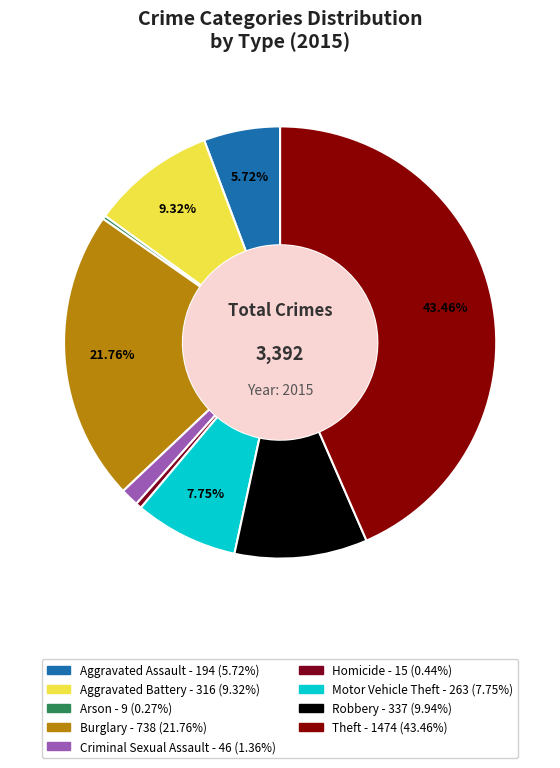

True or false: Homicide accounts for 0% of the total.

True